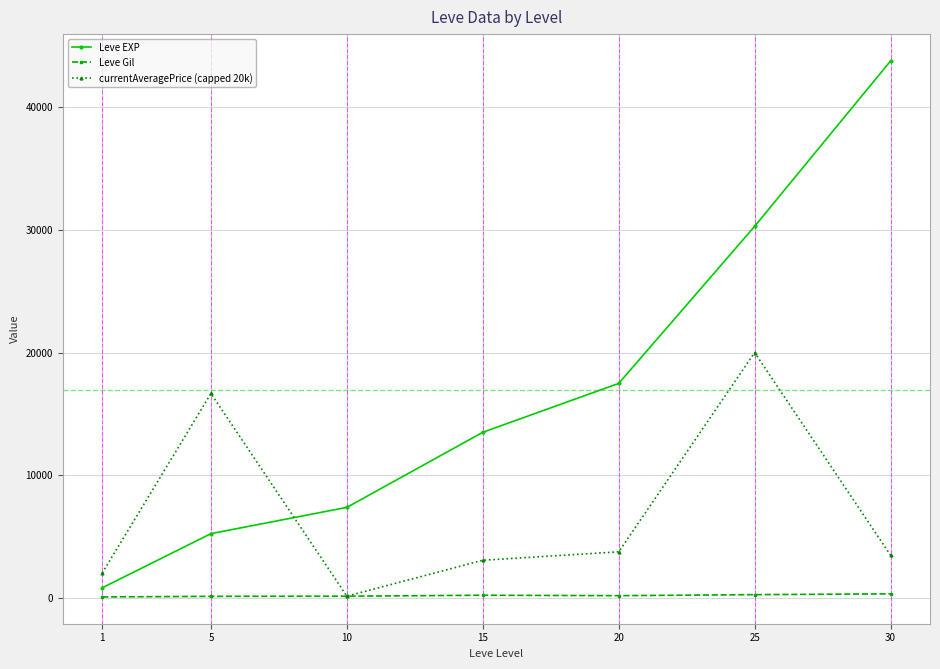

Which series has the largest total across all categories?

Leve EXP